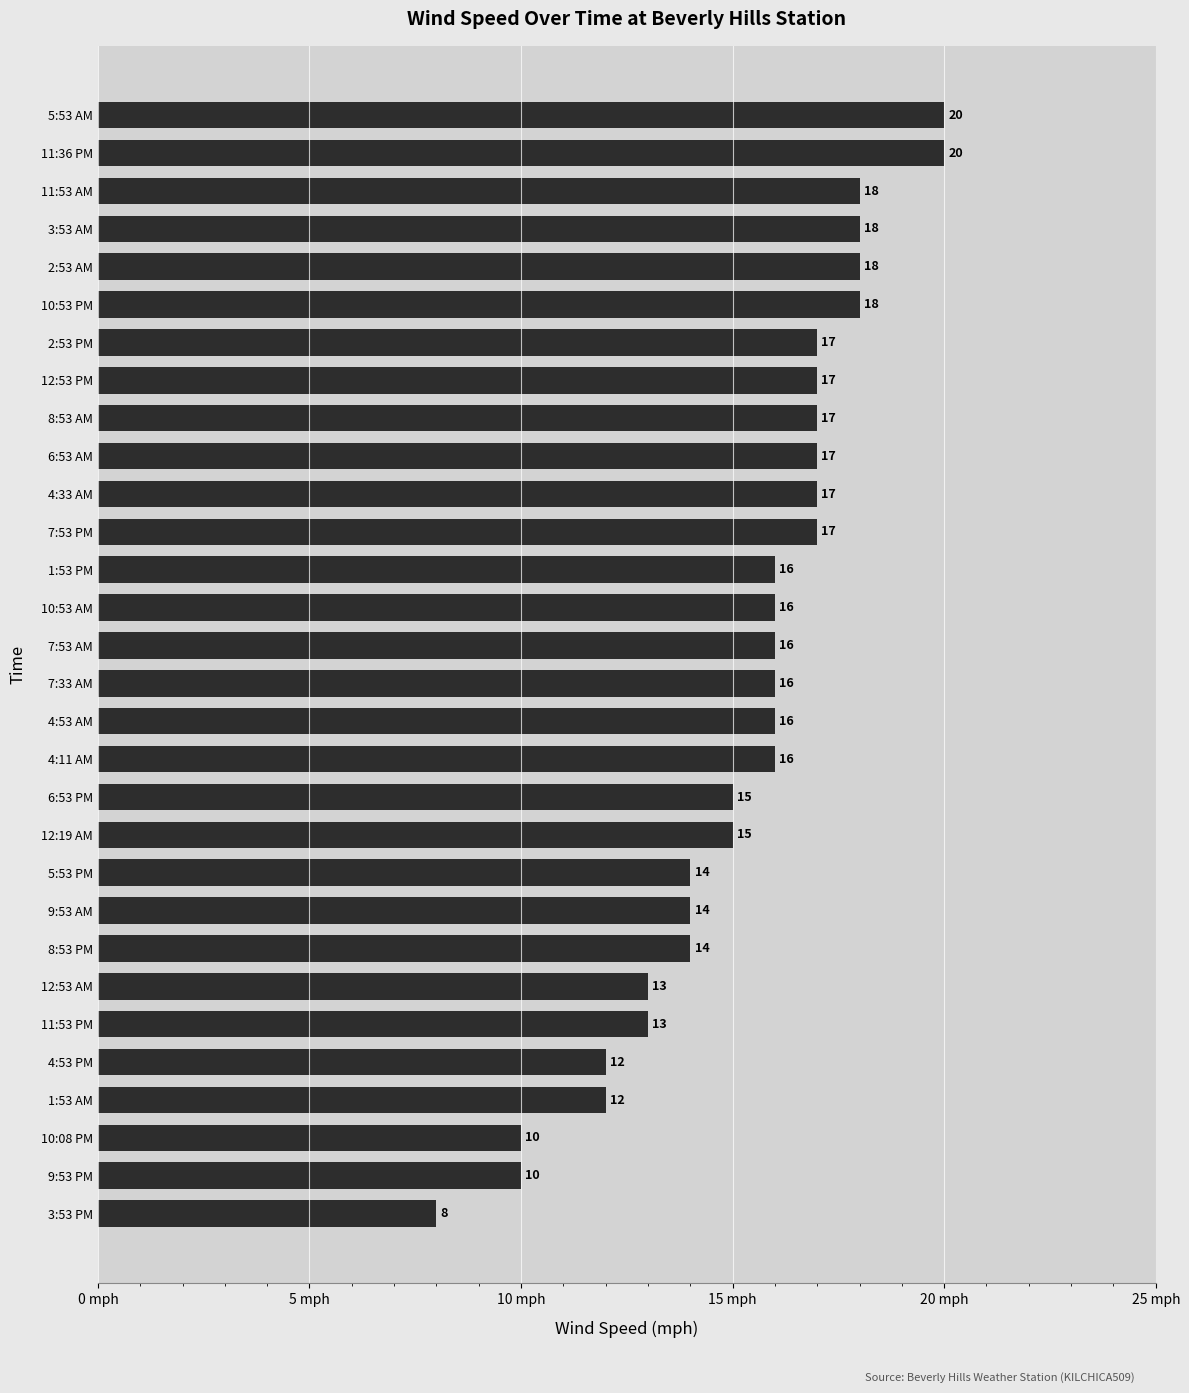

What is the change in value from 10:08 PM to 12:53 AM?

+3